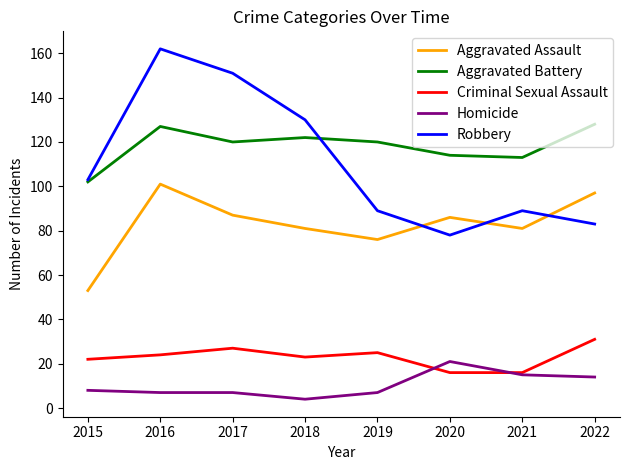

At which label does Homicide reach its peak?

2020